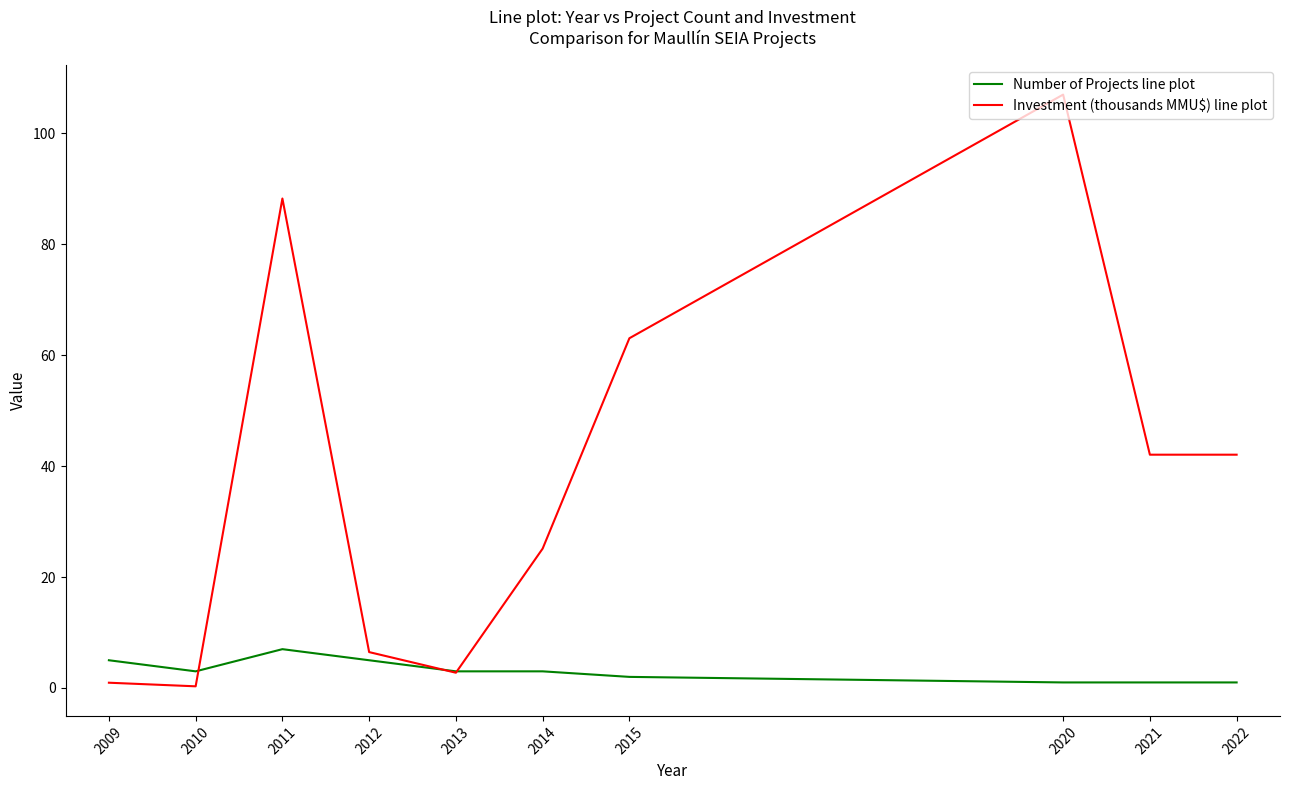

Where is the first local minimum for Number of Projects line plot?

2010